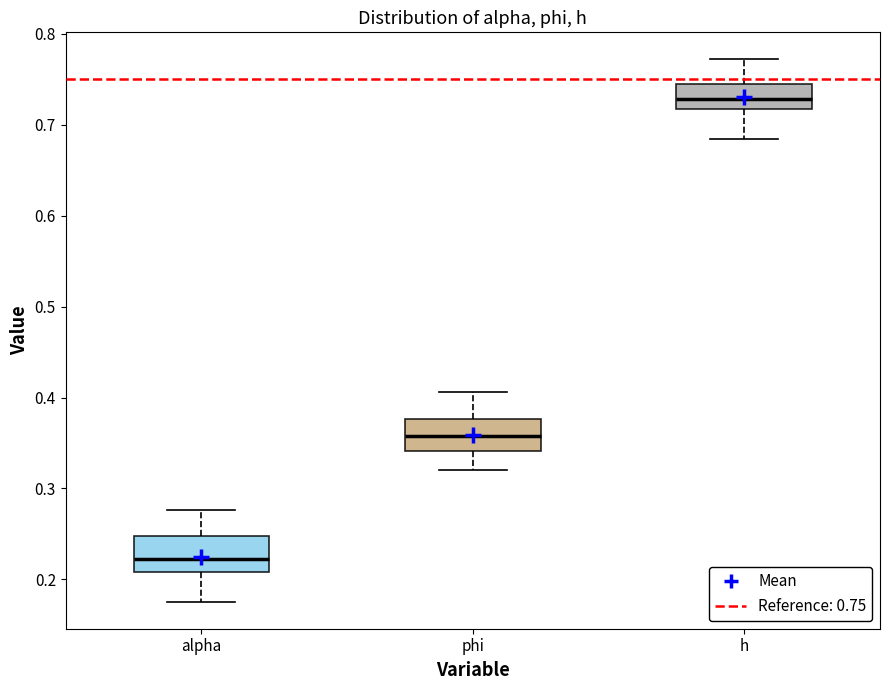

Reading left to right, read every box against the y-axis: the position of its median line, the range the box covers, and the ends of its whiskers. The values are not printed on the chart, so give them approximately, as read against the axis.

alpha: median 0.22, box 0.21 to 0.25, whiskers 0.18 to 0.28
phi: median 0.36, box 0.34 to 0.38, whiskers 0.32 to 0.41
h: median 0.73, box 0.72 to 0.74, whiskers 0.68 to 0.77